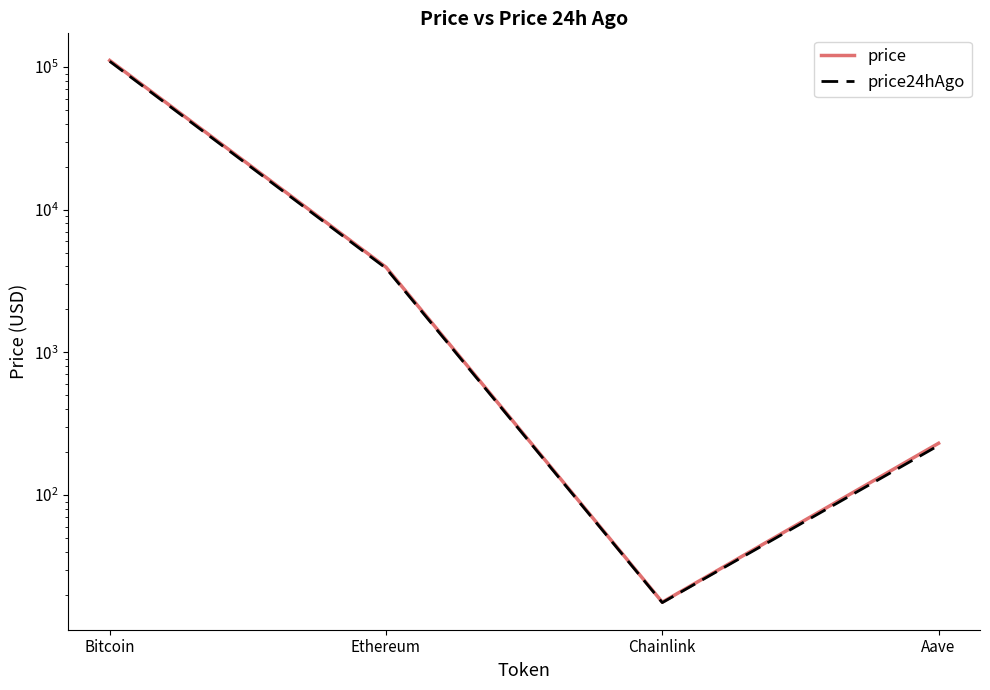

What are all the series names shown in the legend?

price, price24hAgo